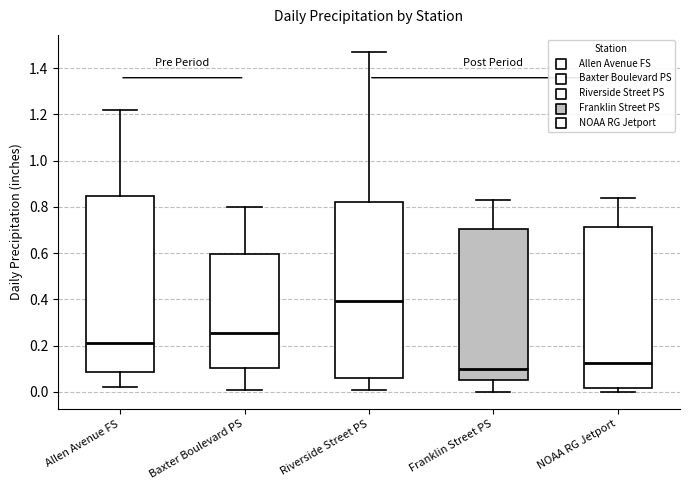

Reading left to right, transcribe this box plot: for each box, give where its median line is, the range the box spans, and where its two whiskers end, as read against the y-axis. The values are not printed on the chart, so give them approximately, as read against the axis.

Allen Avenue FS: median 0.22, box 0.08 to 0.84, whiskers 0.02 to 1.22
Baxter Boulevard PS: median 0.26, box 0.10 to 0.60, whiskers 0.02 to 0.80
Riverside Street PS: median 0.40, box 0.06 to 0.82, whiskers 0.02 to 1.48
Franklin Street PS: median 0.10, box 0.06 to 0.70, whiskers 0.00 to 0.84
NOAA RG Jetport: median 0.12, box 0.02 to 0.72, whiskers 0.00 to 0.84